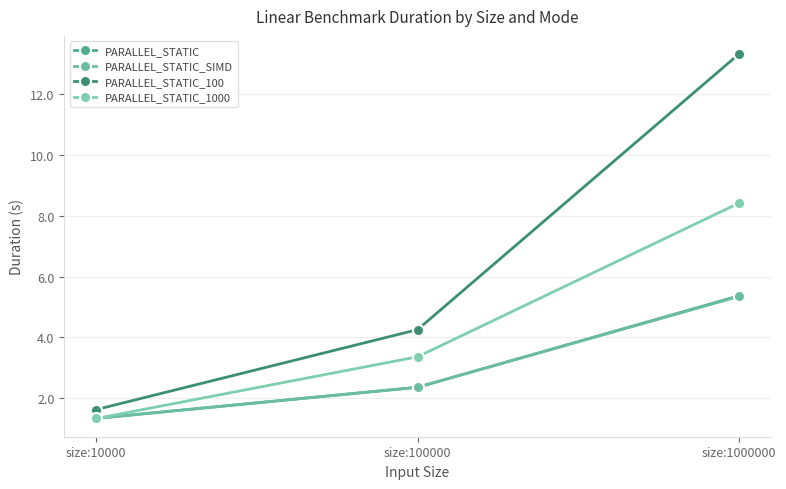

Rank the categories by PARALLEL_STATIC value from highest to lowest.

size:1000000, size:100000, size:10000